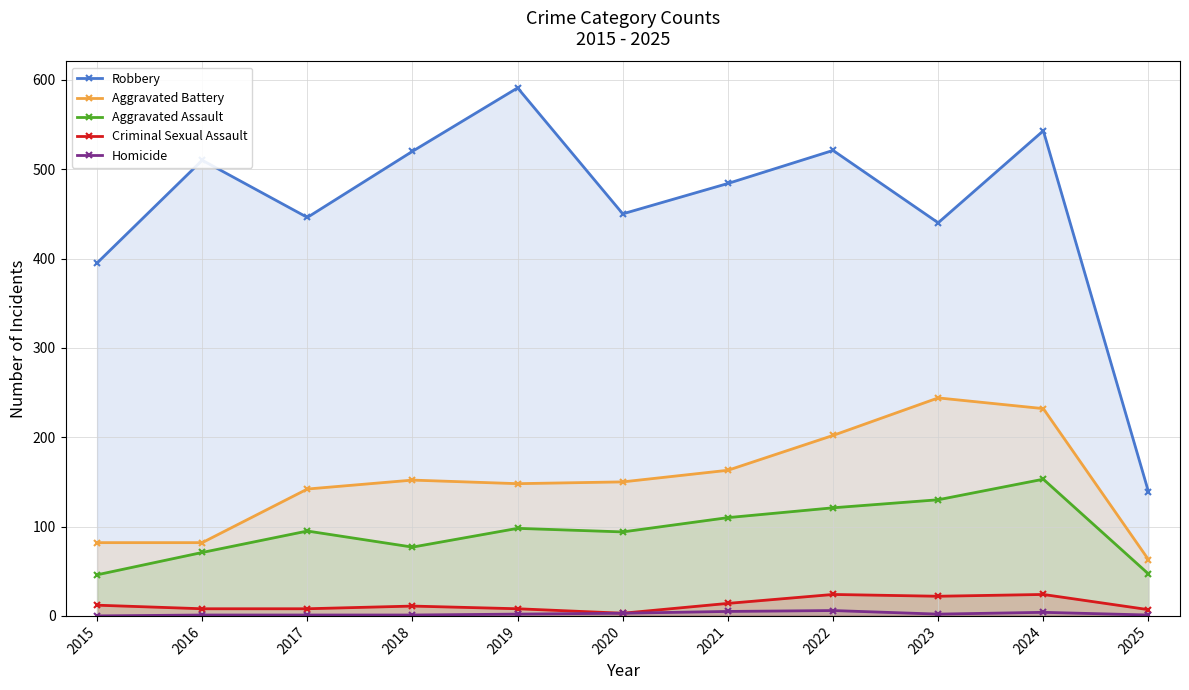

In Homicide, how many points are higher than both neighbors (excluding endpoints)?

2